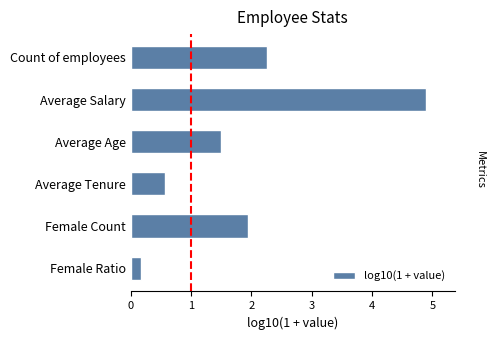

Reading bottom to top, transcribe all the data shown in this chart.

Female Ratio=0.2	Female Count=1.9	Average Tenure=0.6	Average Age=1.5	Average Salary=4.9	Count of employees=2.3